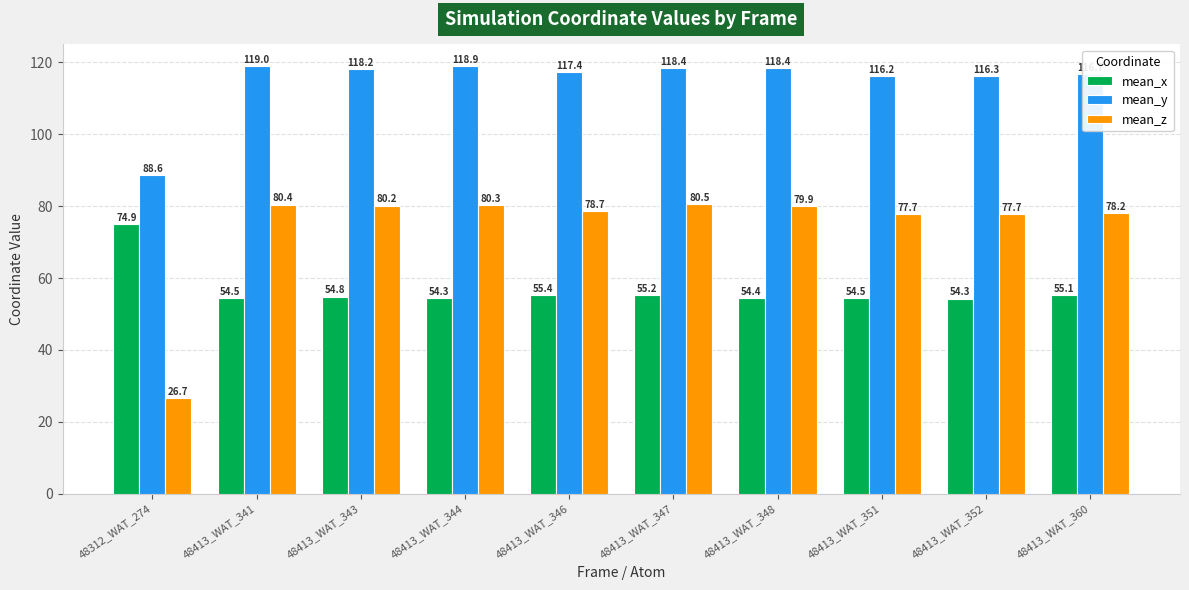

Is it true that mean_z equals 120.5 at 48413_WAT_341?

False